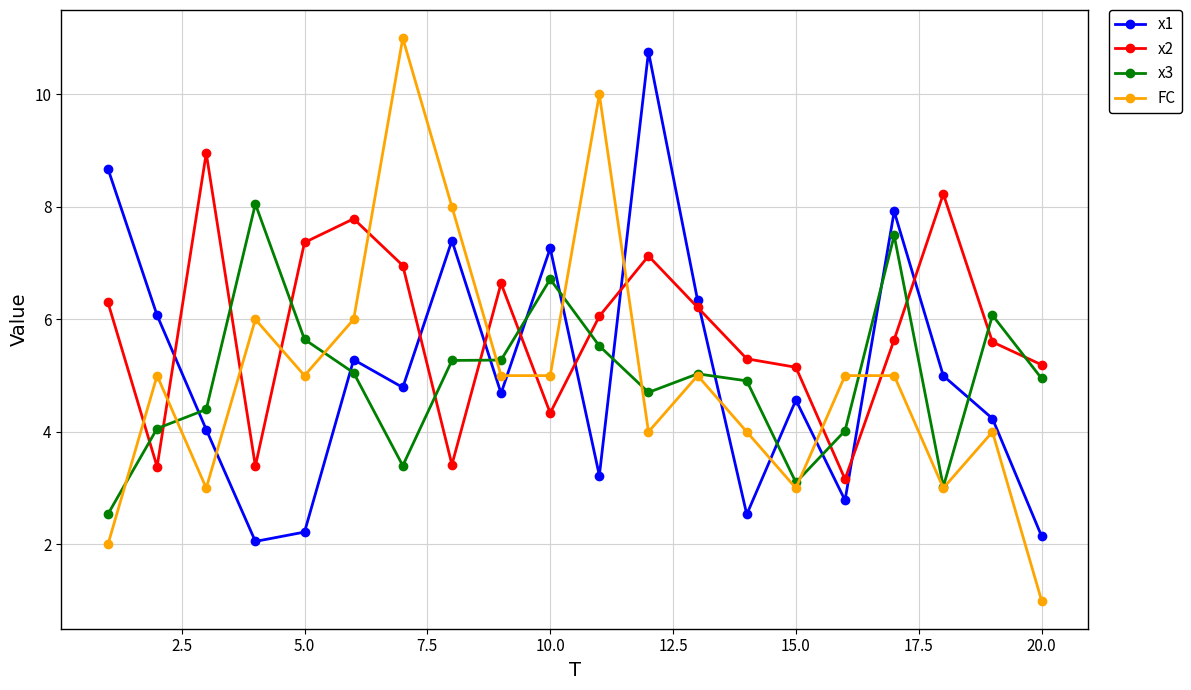

What is the value of the FC point at the 10th from the left?

5.0